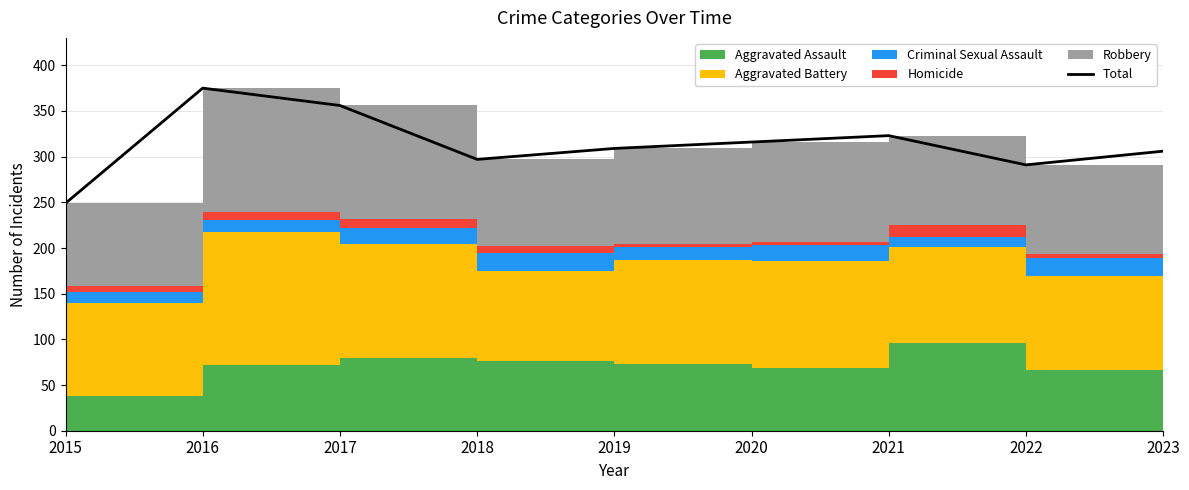

How many points are lower than both their immediate neighbors (excluding endpoints)?

2